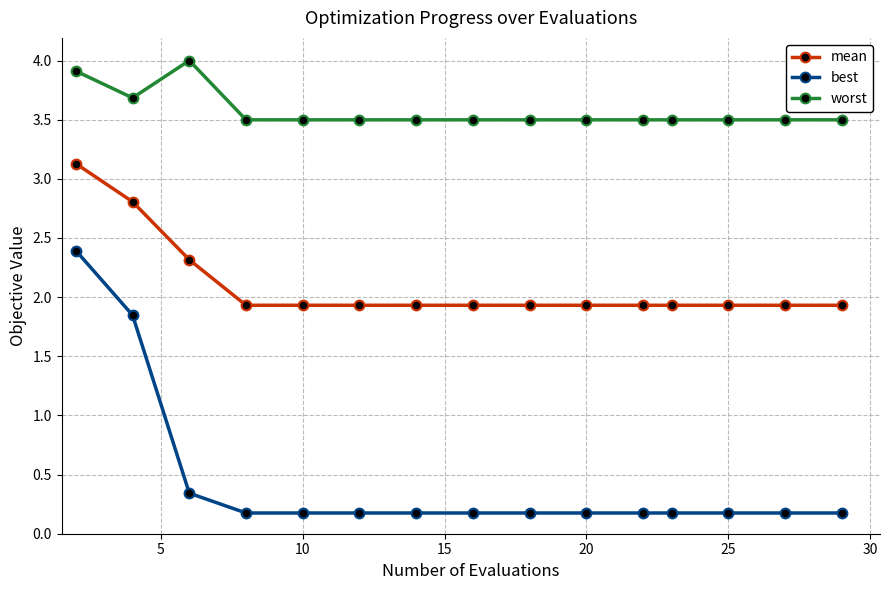

What is the minimum value for best?

0.2